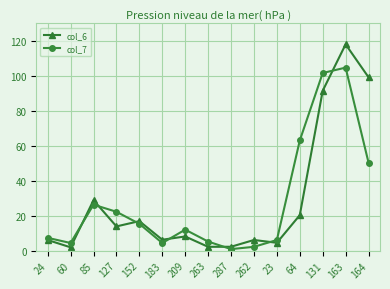

What is the minimum value for col_6?

1.8